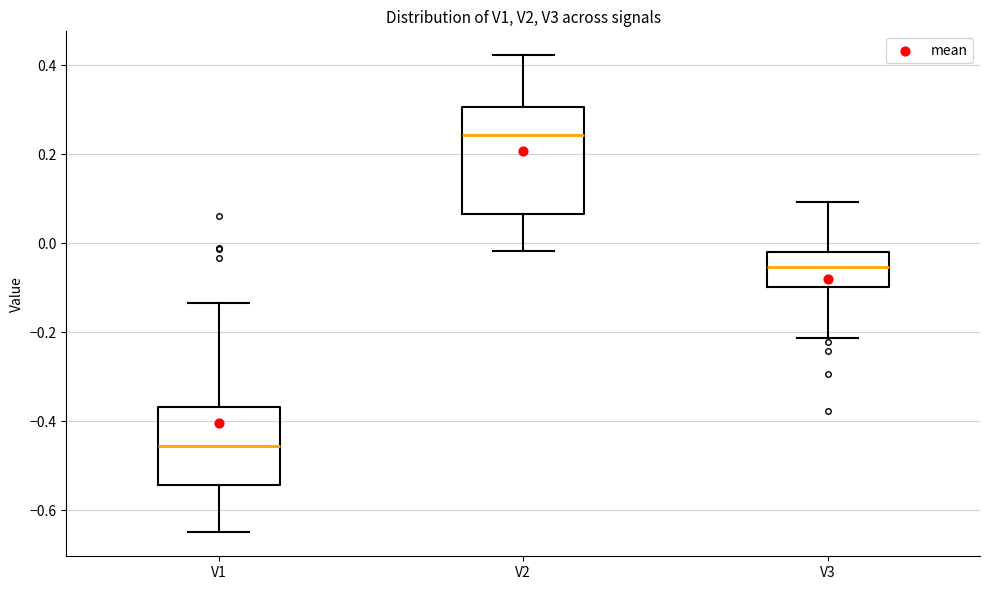

Where does the median line of the box for V2 sit on the y-axis? The values are not printed on the chart, so give them approximately, as read against the axis.

0.24